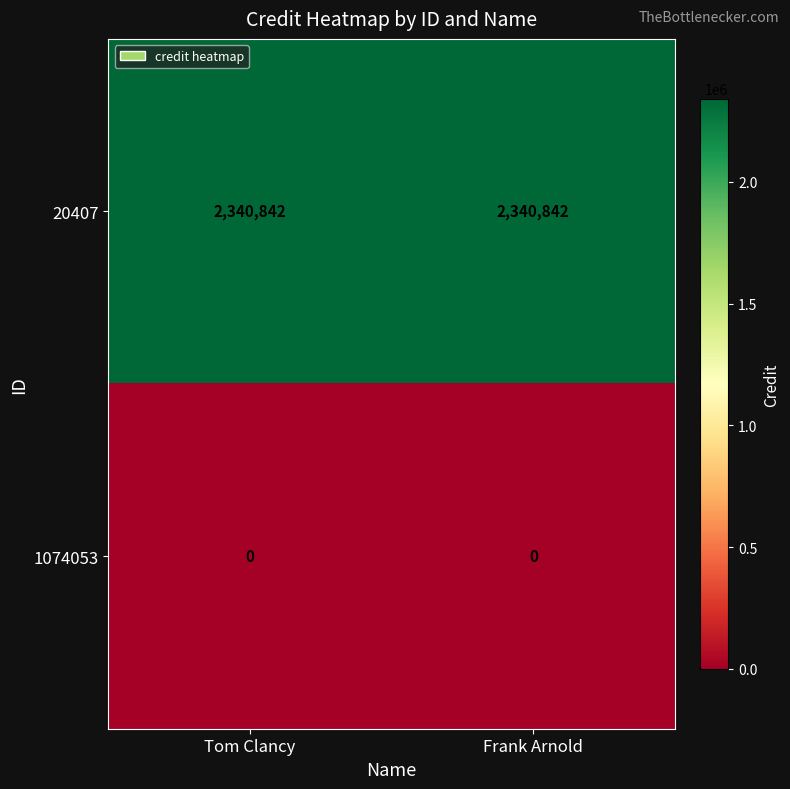

The 20407 series shows 1215174 at Frank Arnold. True or false?

False